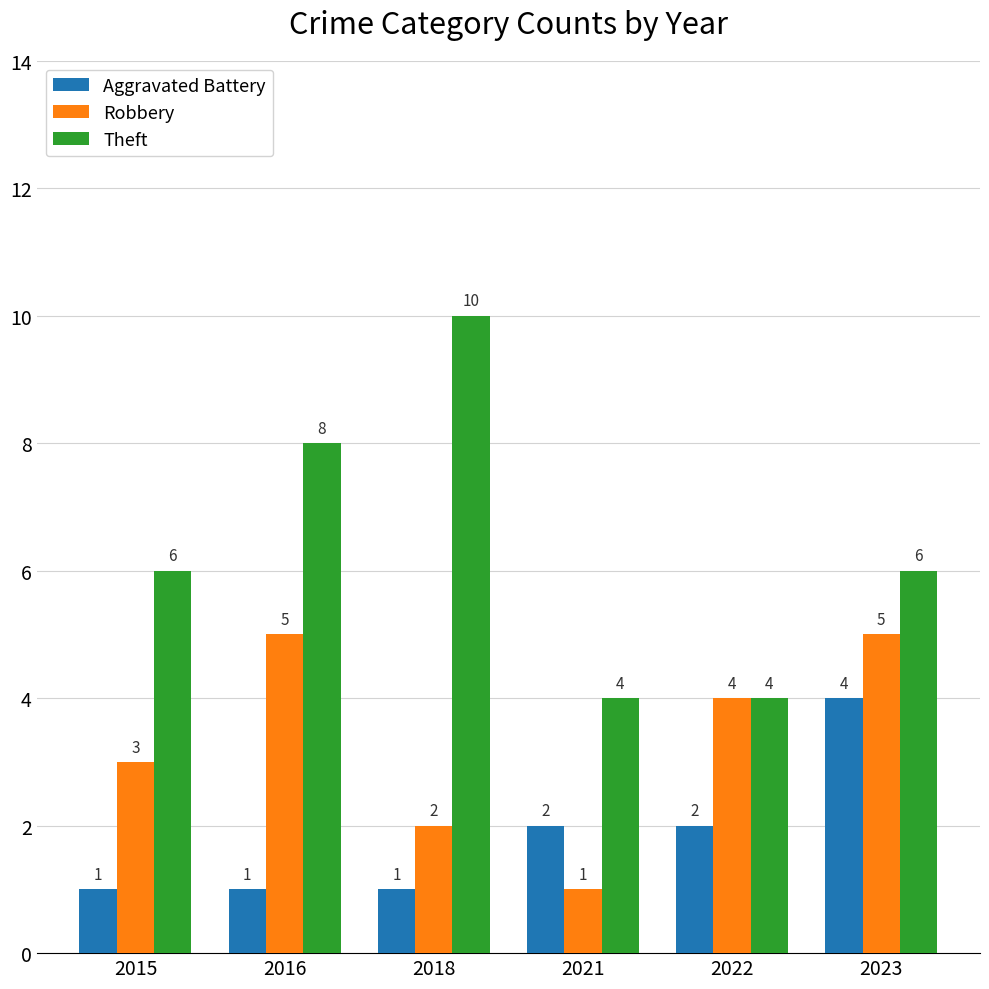

Which series has the largest total across all categories?

Theft